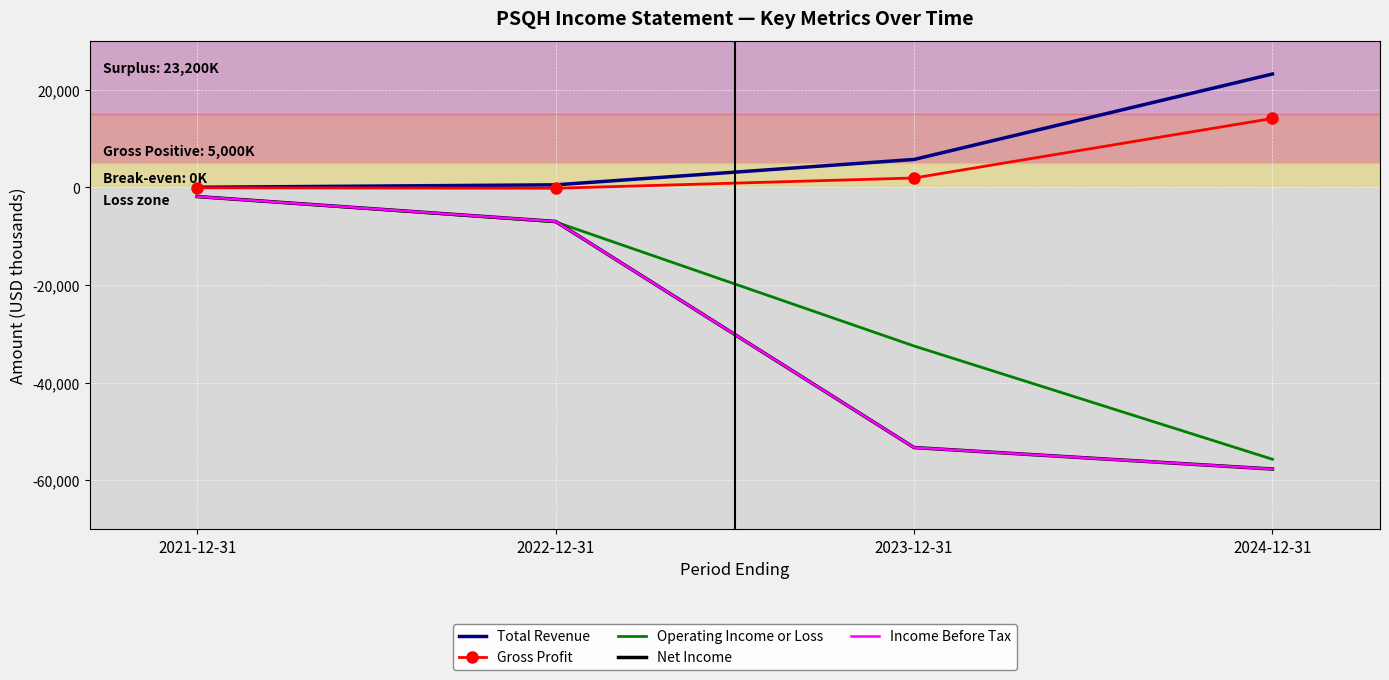

What is the sum of all Total Revenue values?

29400